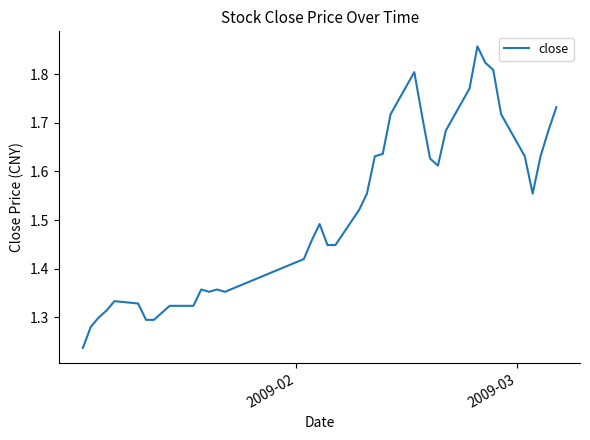

What is the difference between the maximum and minimum values?

0.6